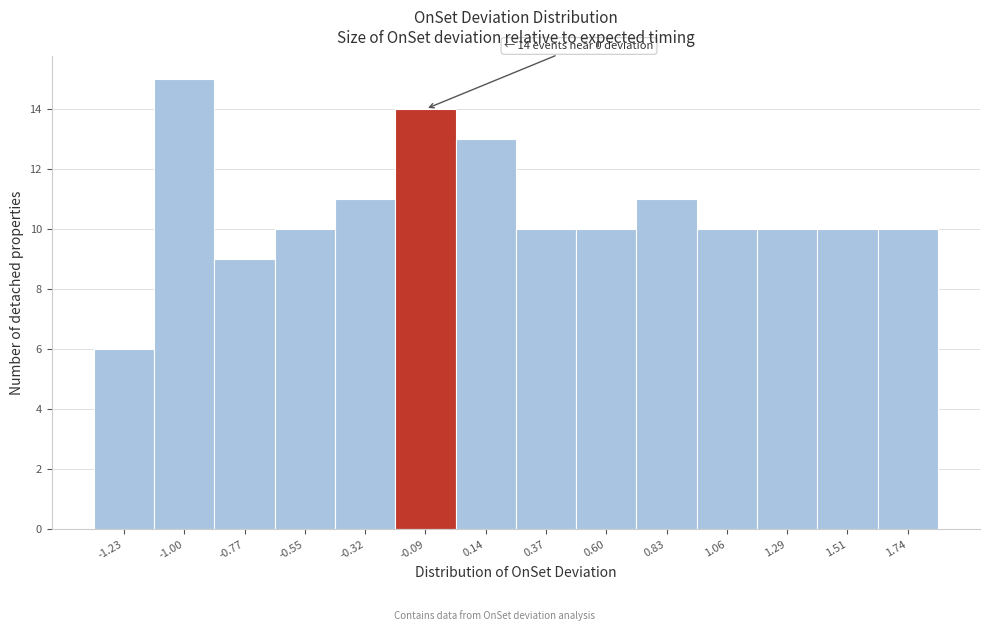

Over which range of the x-axis is the bar tallest?

-1.10 to -0.90